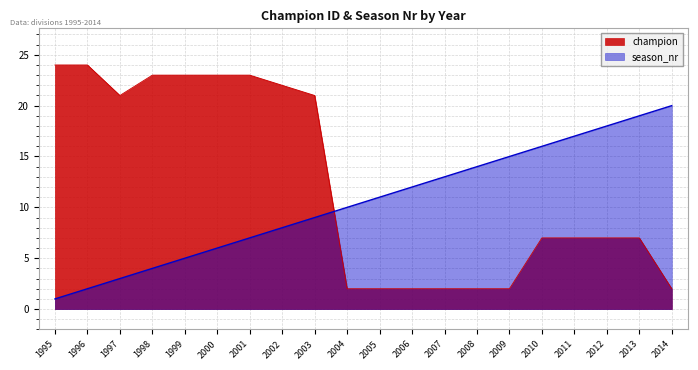

Rank the series at 2004 from lowest to highest value.

champion, season_nr